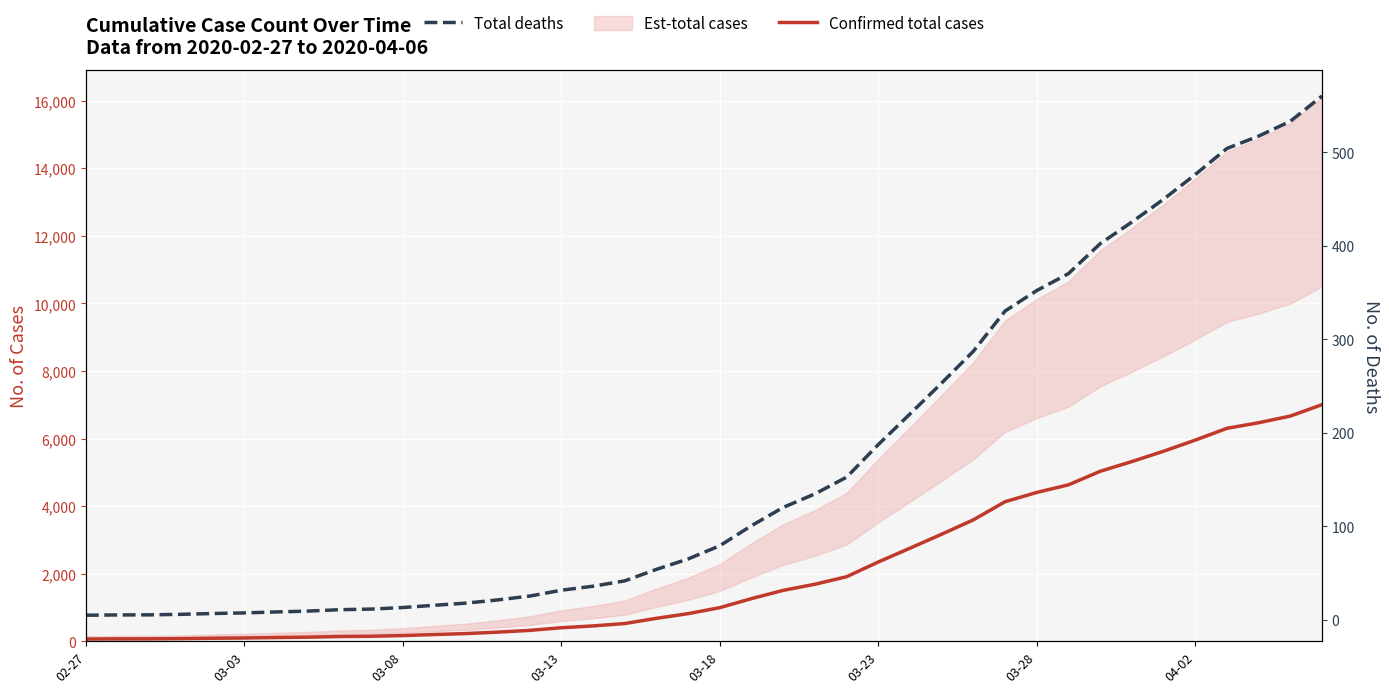

Which has a higher value, 03-28 or 29?

29